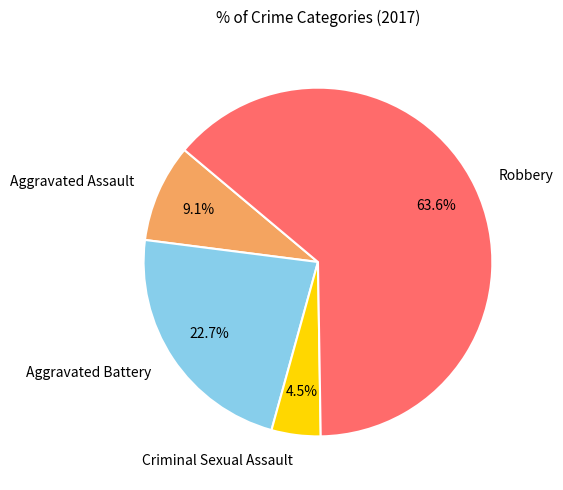

True or false: Aggravated Battery accounts for 30% of the total.

False